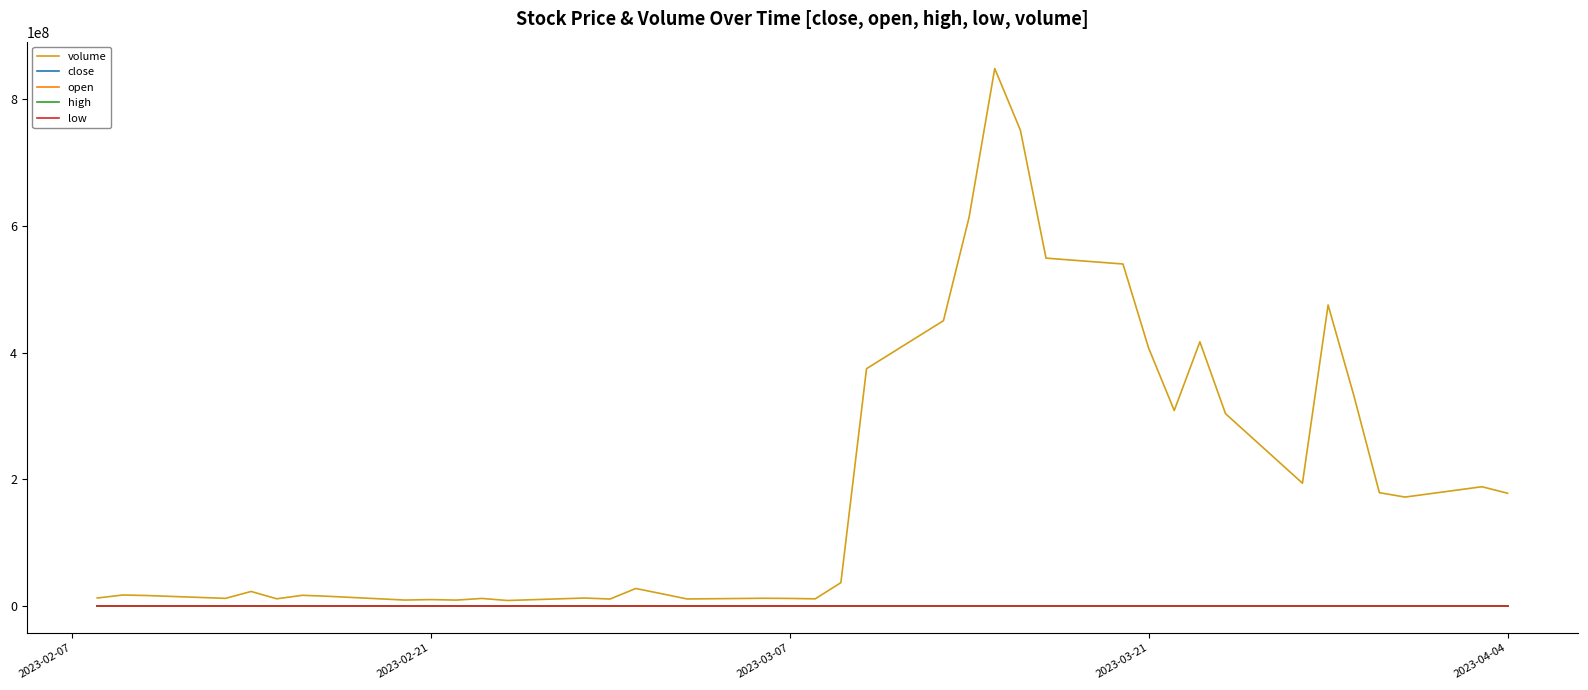

What is the greatest value displayed?

848365428.8